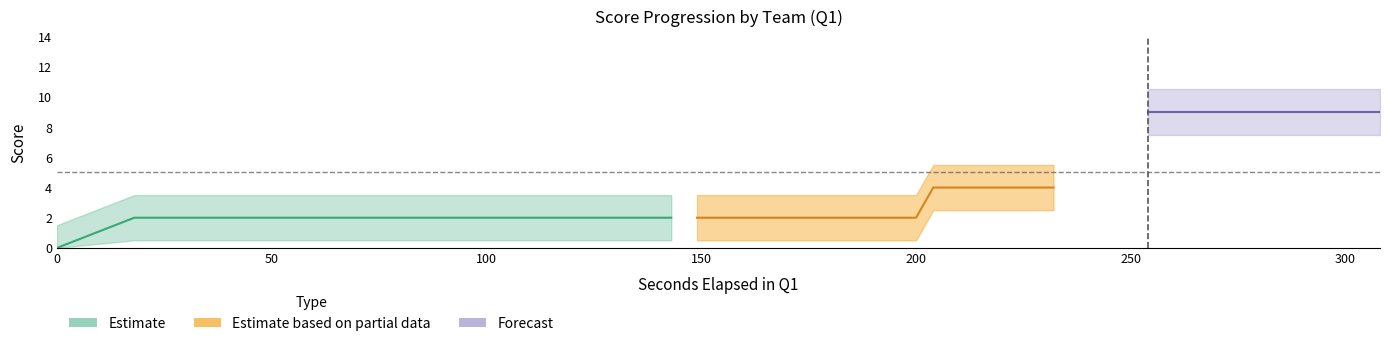

The value of AwayScore at 26 is 6. True or false?

False